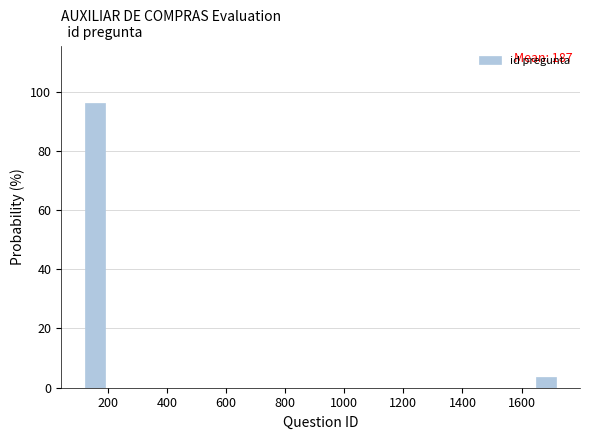

Over which range of the x-axis is the bar tallest?

120 to 200